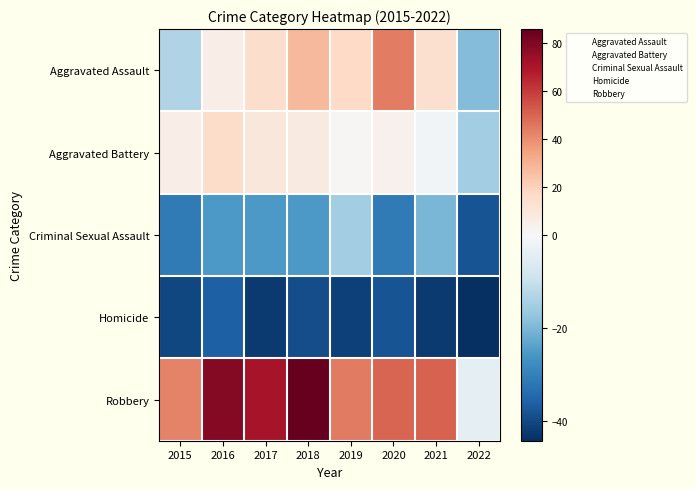

What is the total value across all series at 2019?

5.8